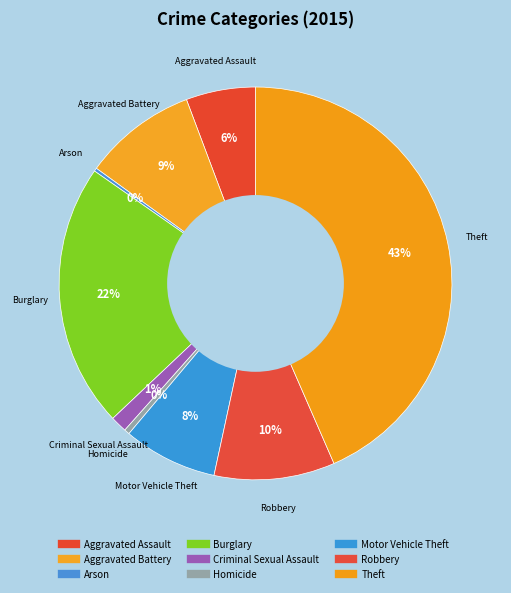

How many segments does this pie chart have?

9